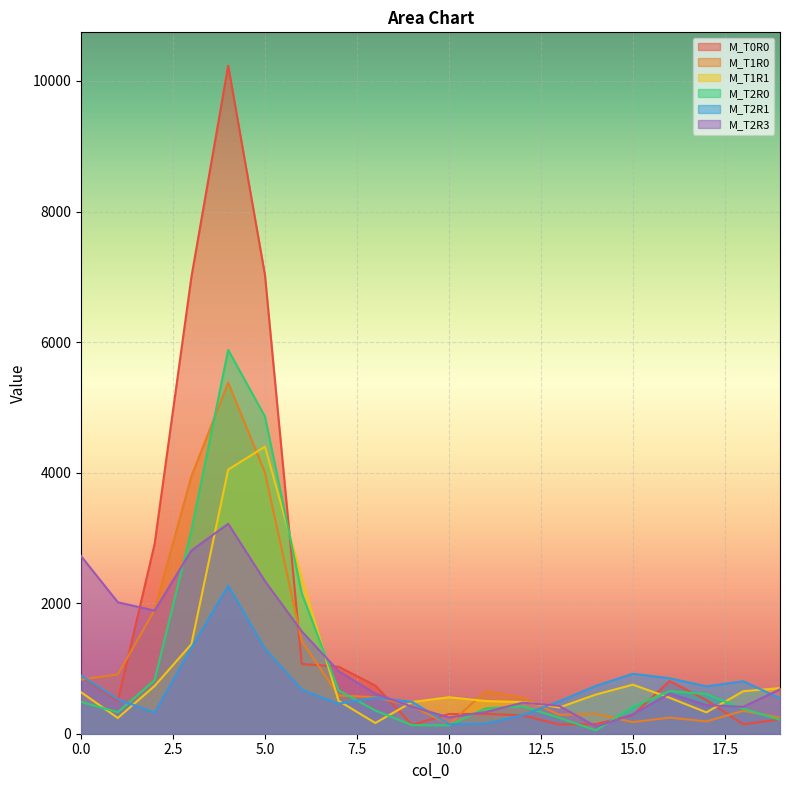

How many values in the M_T1R0 series exceed 560?

10